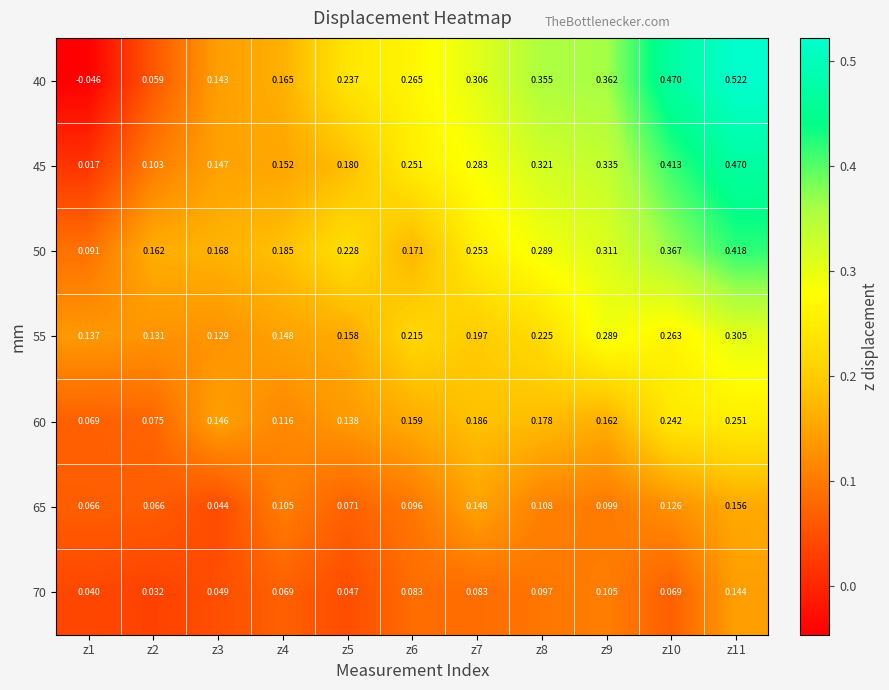

Is the value of 65 at z3 greater than the value of 45 at z1?

Yes